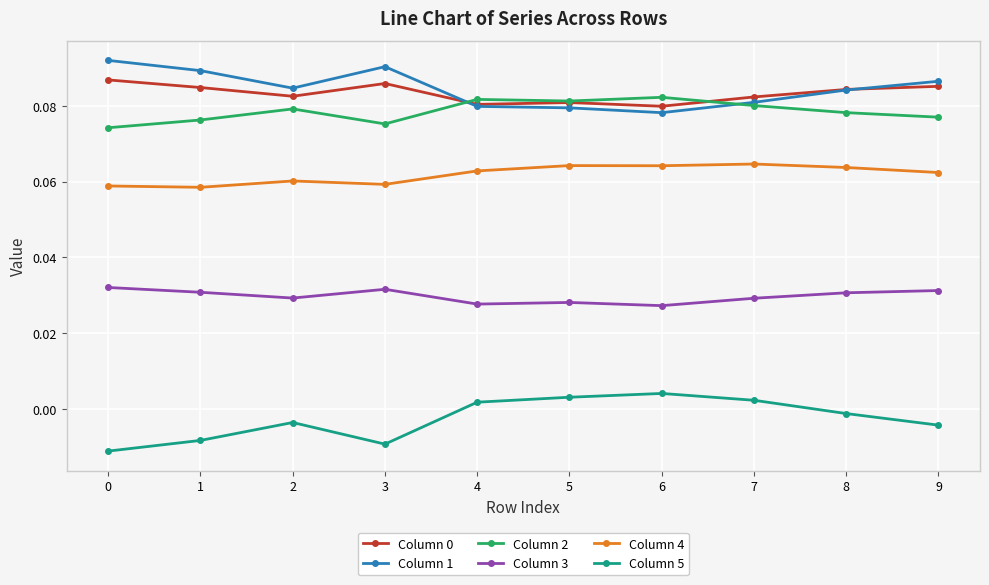

What is the total value across all series at 5?

0.3